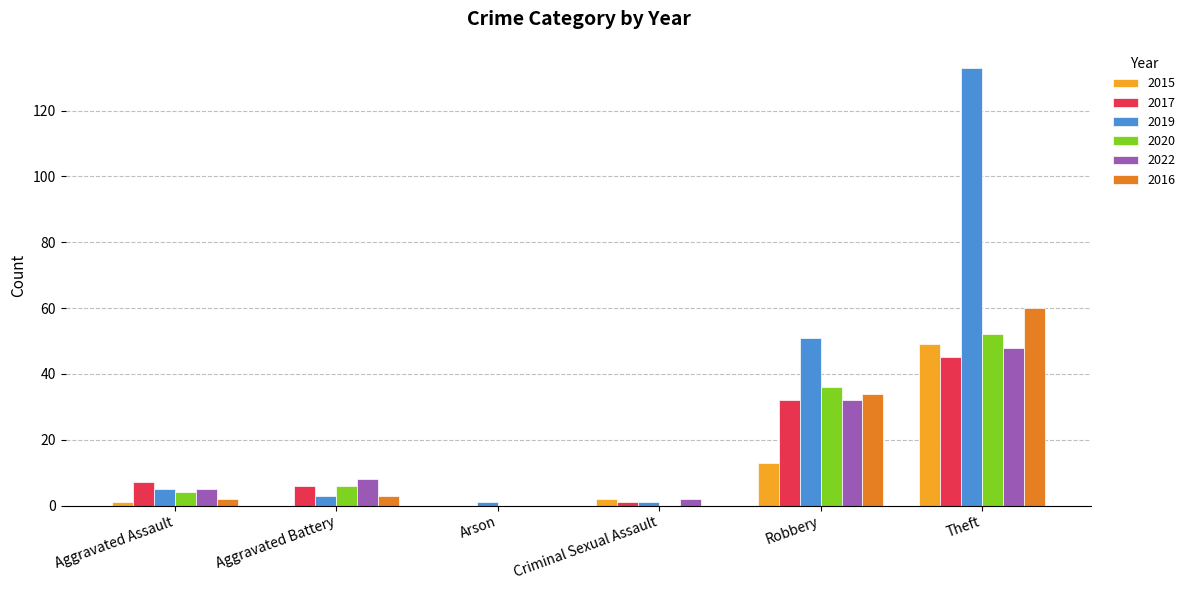

Where is 2015 nearest to the value 24?

Robbery